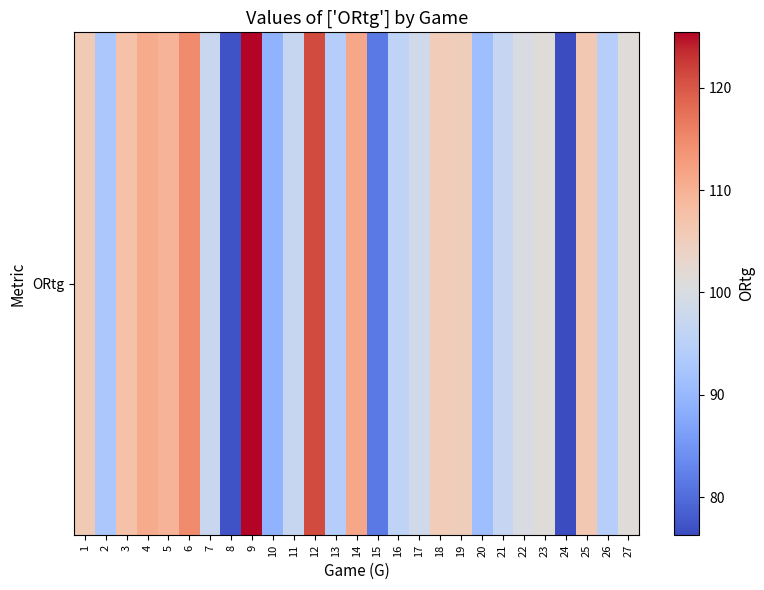

At which category does the chart reach its peak across all series?

9